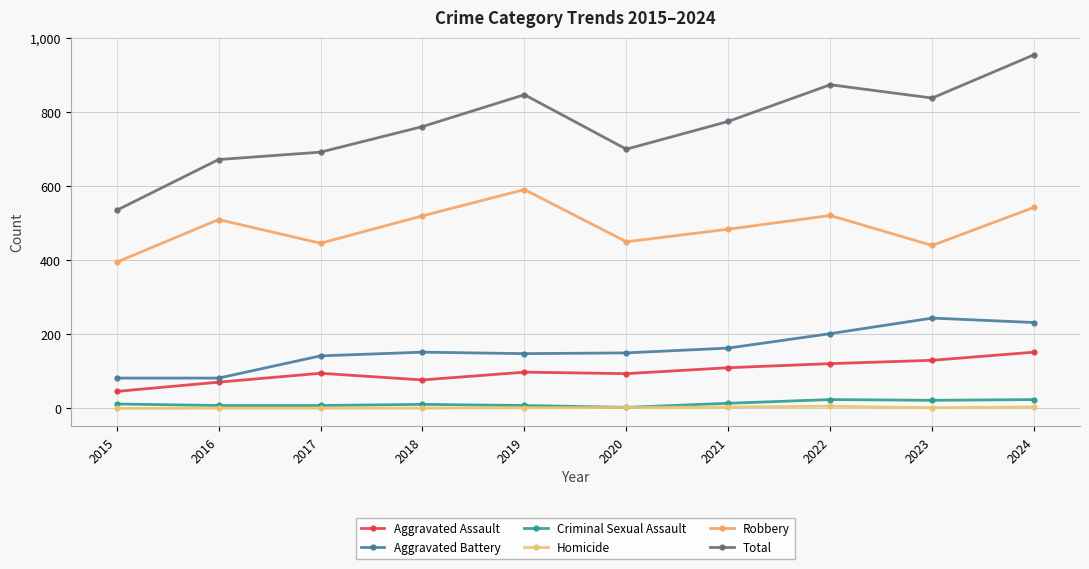

Is it true that Criminal Sexual Assault equals 22 at 2023?

True